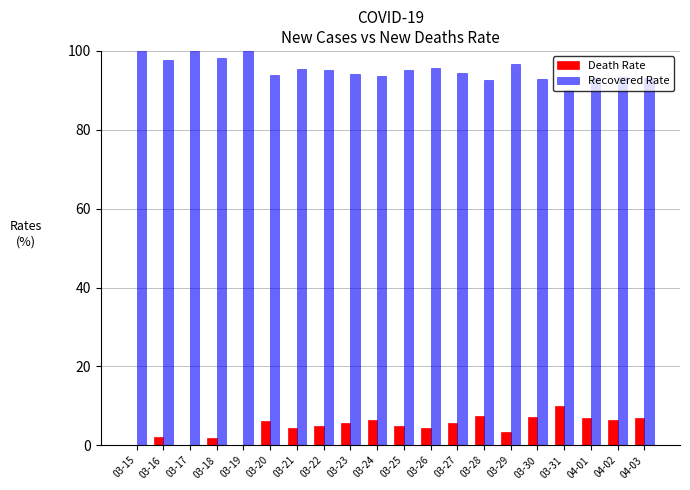

What is the total value across all series at 03-28?

100.0